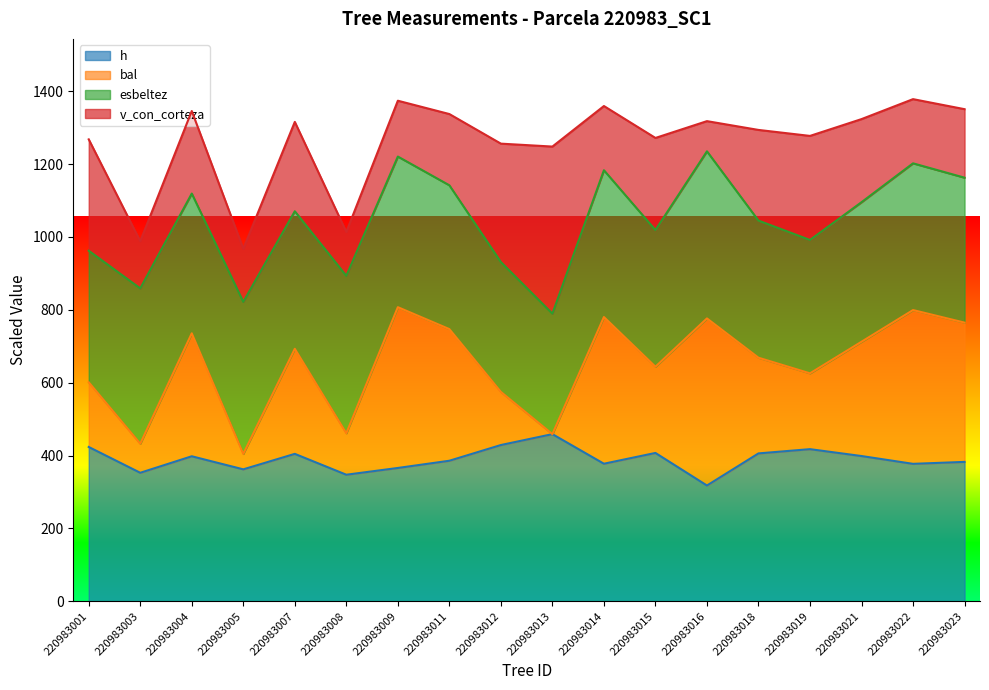

True or false: bal has more than 0 points higher than both neighbors.

True